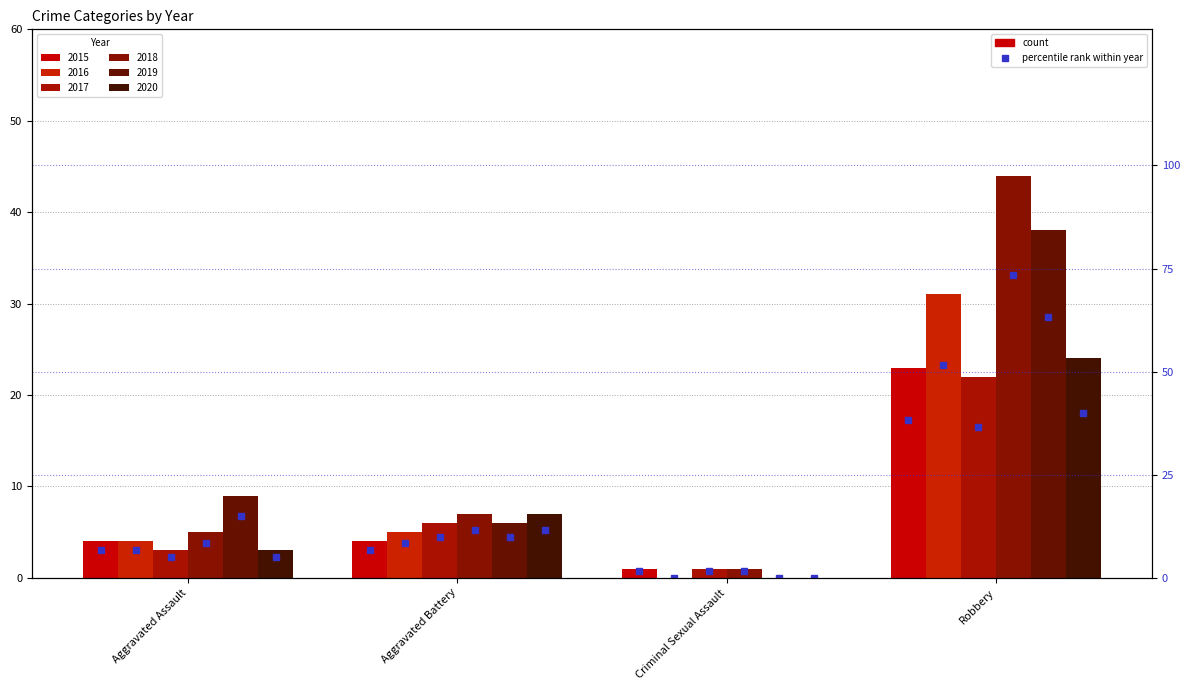

Between Aggravated Assault and Criminal Sexual Assault, which series saw the biggest shift?

2019